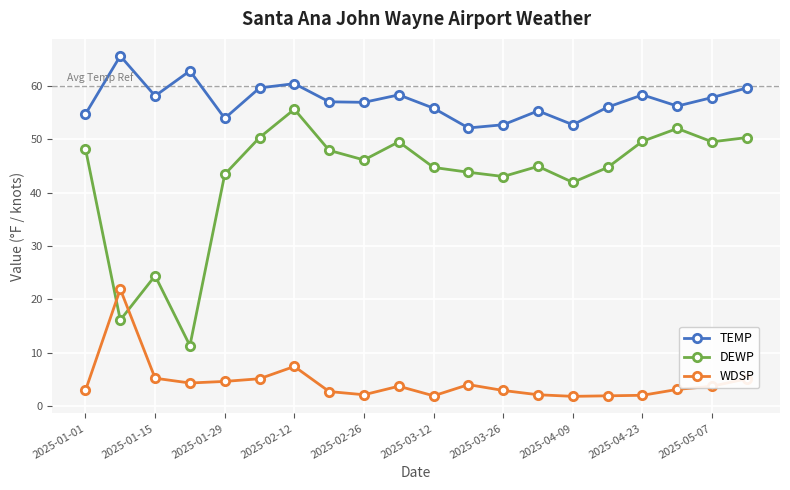

True or false: DEWP has more than 2 interior local peaks.

True